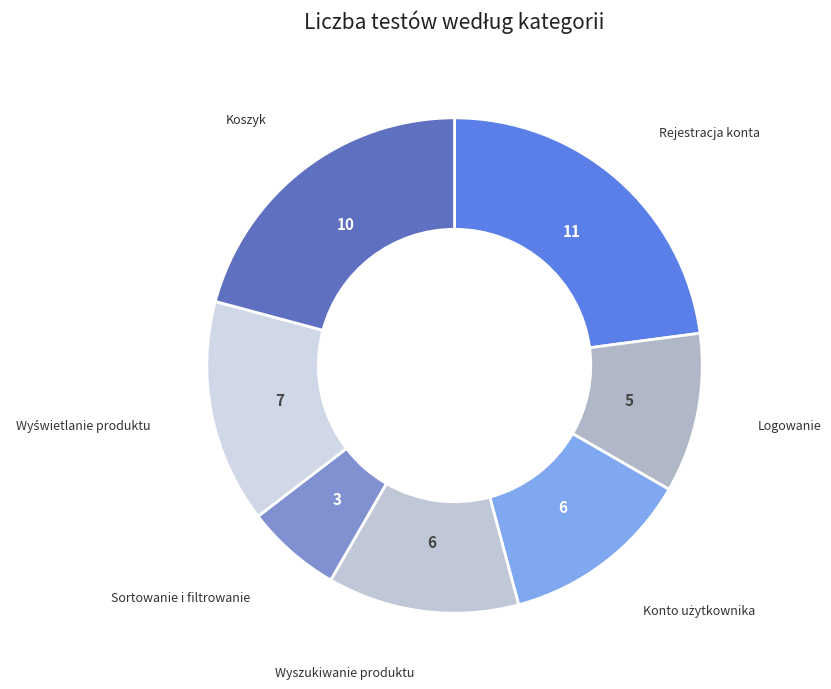

How many segments does this pie chart have?

7